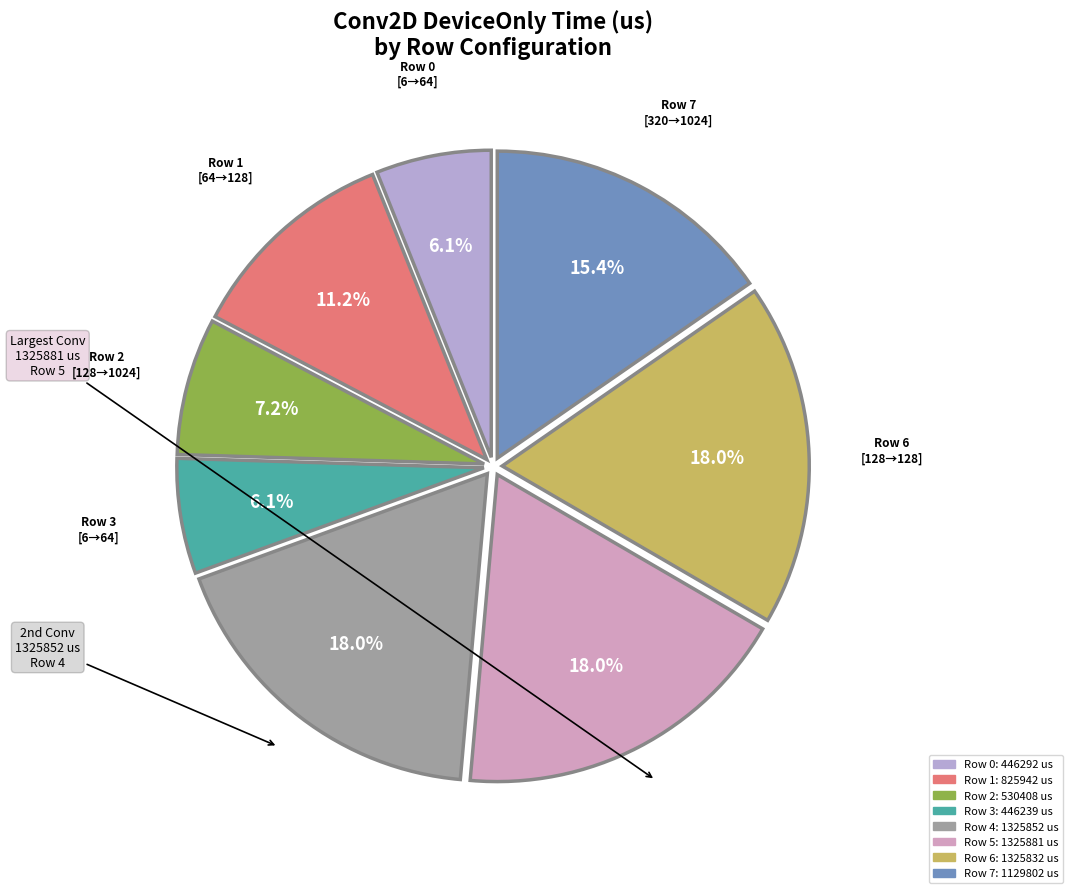

Combined, what portion of the pie is Row 3 and Row 4?

24.1%